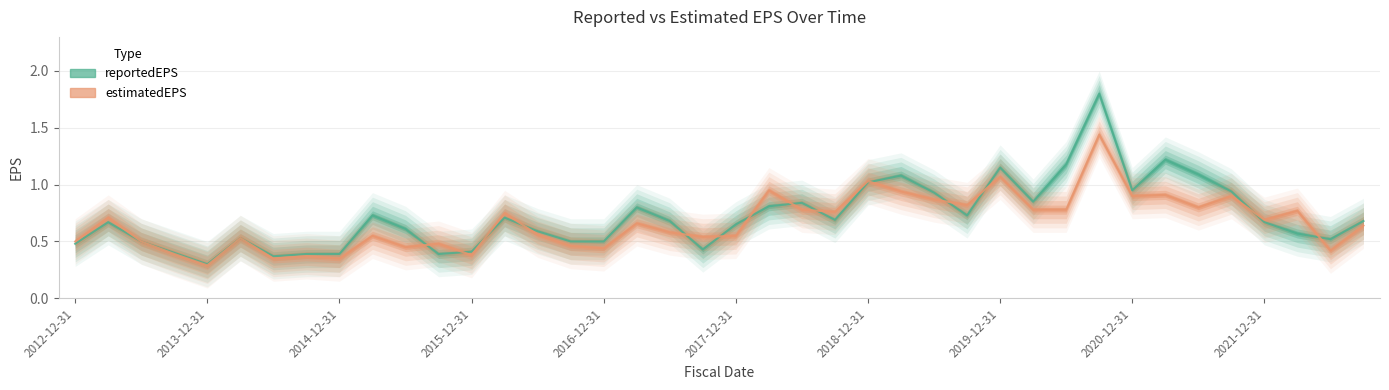

What is the average value of the reportedEPS series?

0.7